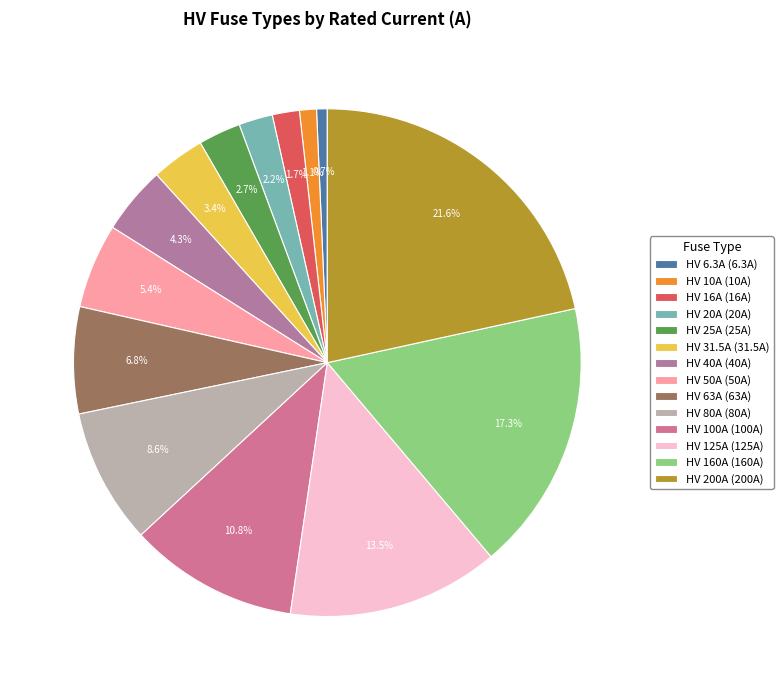

What percentage is the HV 125A slice, to the nearest percent?

13%